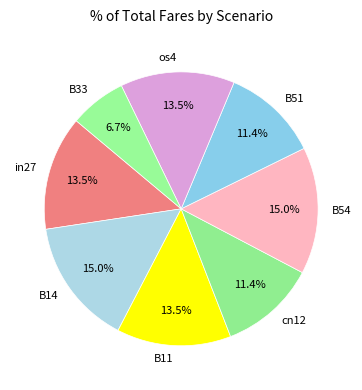

Count the number of slices in the pie.

8